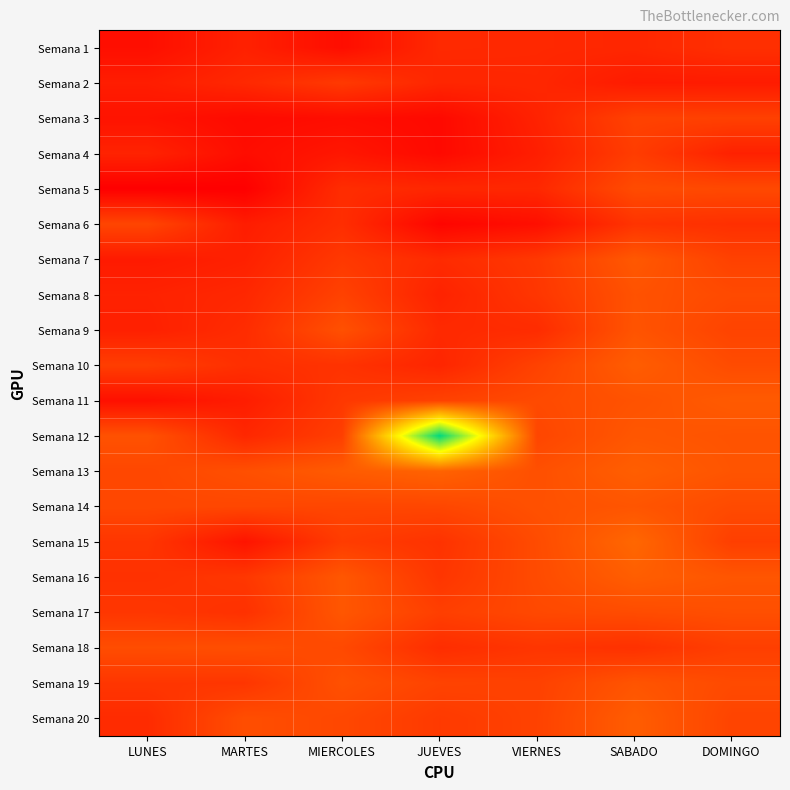

Reading left to right, what are all the values shown in this chart?

Semana 1: LUNES=107	MARTES=193	MIERCOLES=100	JUEVES=230	VIERNES=226	SABADO=219	DOMINGO=261
Semana 2: LUNES=173	MARTES=227	MIERCOLES=308	JUEVES=215	VIERNES=220	SABADO=163	DOMINGO=165
Semana 3: LUNES=126	MARTES=85	MIERCOLES=100	JUEVES=80	VIERNES=199	SABADO=348	DOMINGO=341
Semana 4: LUNES=201	MARTES=98	MIERCOLES=144	JUEVES=81	VIERNES=180	SABADO=323	DOMINGO=192
Semana 5: LUNES=34	MARTES=36	MIERCOLES=248	JUEVES=221	VIERNES=223	SABADO=393	DOMINGO=380
Semana 6: LUNES=364	MARTES=172	MIERCOLES=252	JUEVES=60	VIERNES=108	SABADO=280	DOMINGO=261
Semana 7: LUNES=161	MARTES=192	MIERCOLES=304	JUEVES=238	VIERNES=302	SABADO=453	DOMINGO=345
Semana 8: LUNES=197	MARTES=223	MIERCOLES=347	JUEVES=200	VIERNES=292	SABADO=423	DOMINGO=386
Semana 9: LUNES=187	MARTES=244	MIERCOLES=416	JUEVES=232	VIERNES=243	SABADO=432	DOMINGO=355
Semana 10: LUNES=328	MARTES=258	MIERCOLES=275	JUEVES=213	VIERNES=348	SABADO=476	DOMINGO=393
Semana 11: LUNES=112	MARTES=174	MIERCOLES=301	JUEVES=348	VIERNES=385	SABADO=426	DOMINGO=463
Semana 12: LUNES=421	MARTES=222	MIERCOLES=333	JUEVES=1843	VIERNES=366	SABADO=445	DOMINGO=431
Semana 13: LUNES=372	MARTES=411	MIERCOLES=467	JUEVES=503	VIERNES=412	SABADO=482	DOMINGO=436
Semana 14: LUNES=375	MARTES=372	MIERCOLES=368	JUEVES=370	VIERNES=418	SABADO=438	DOMINGO=389
Semana 15: LUNES=291	MARTES=131	MIERCOLES=321	JUEVES=275	VIERNES=393	SABADO=523	DOMINGO=333
Semana 16: LUNES=267	MARTES=298	MIERCOLES=447	JUEVES=289	VIERNES=391	SABADO=480	DOMINGO=441
Semana 17: LUNES=294	MARTES=267	MIERCOLES=444	JUEVES=333	VIERNES=379	SABADO=395	DOMINGO=409
Semana 18: LUNES=399	MARTES=406	MIERCOLES=381	JUEVES=249	VIERNES=289	SABADO=267	DOMINGO=333
Semana 19: LUNES=292	MARTES=290	MIERCOLES=417	JUEVES=353	VIERNES=344	SABADO=435	DOMINGO=386
Semana 20: LUNES=240	MARTES=403	MIERCOLES=374	JUEVES=309	VIERNES=348	SABADO=475	DOMINGO=358